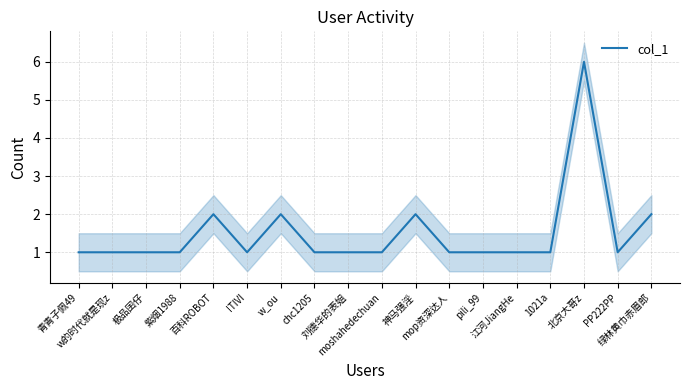

Is it true that the value at chc1205 is 1?

True